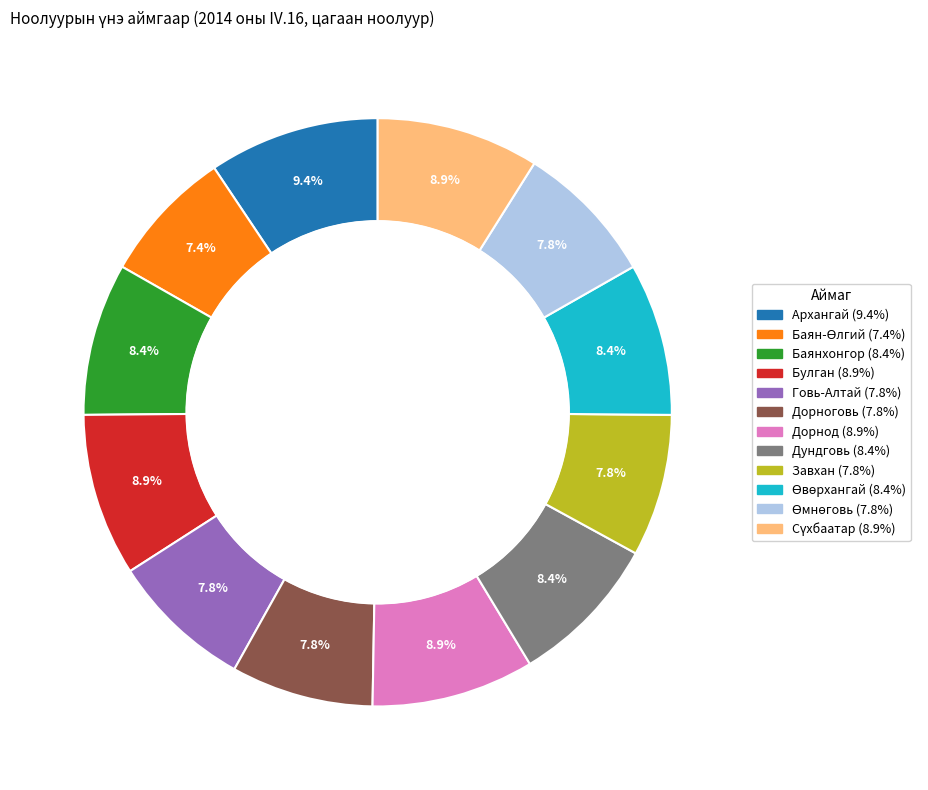

The Дорноговь slice represents 18% of the pie. True or false?

False